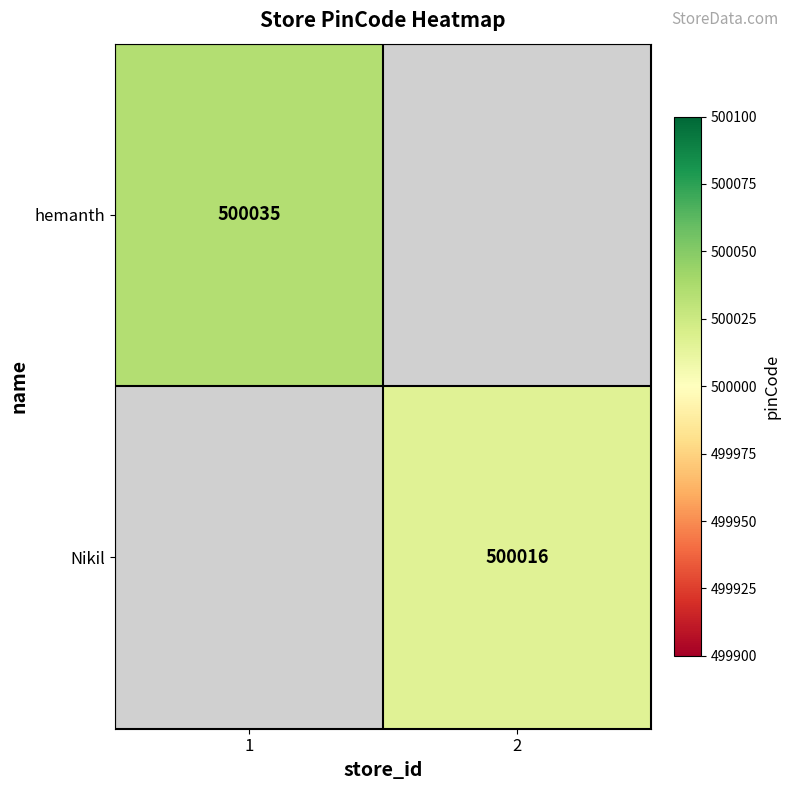

True or false: Nikil has a value of 500016 at 2.

True